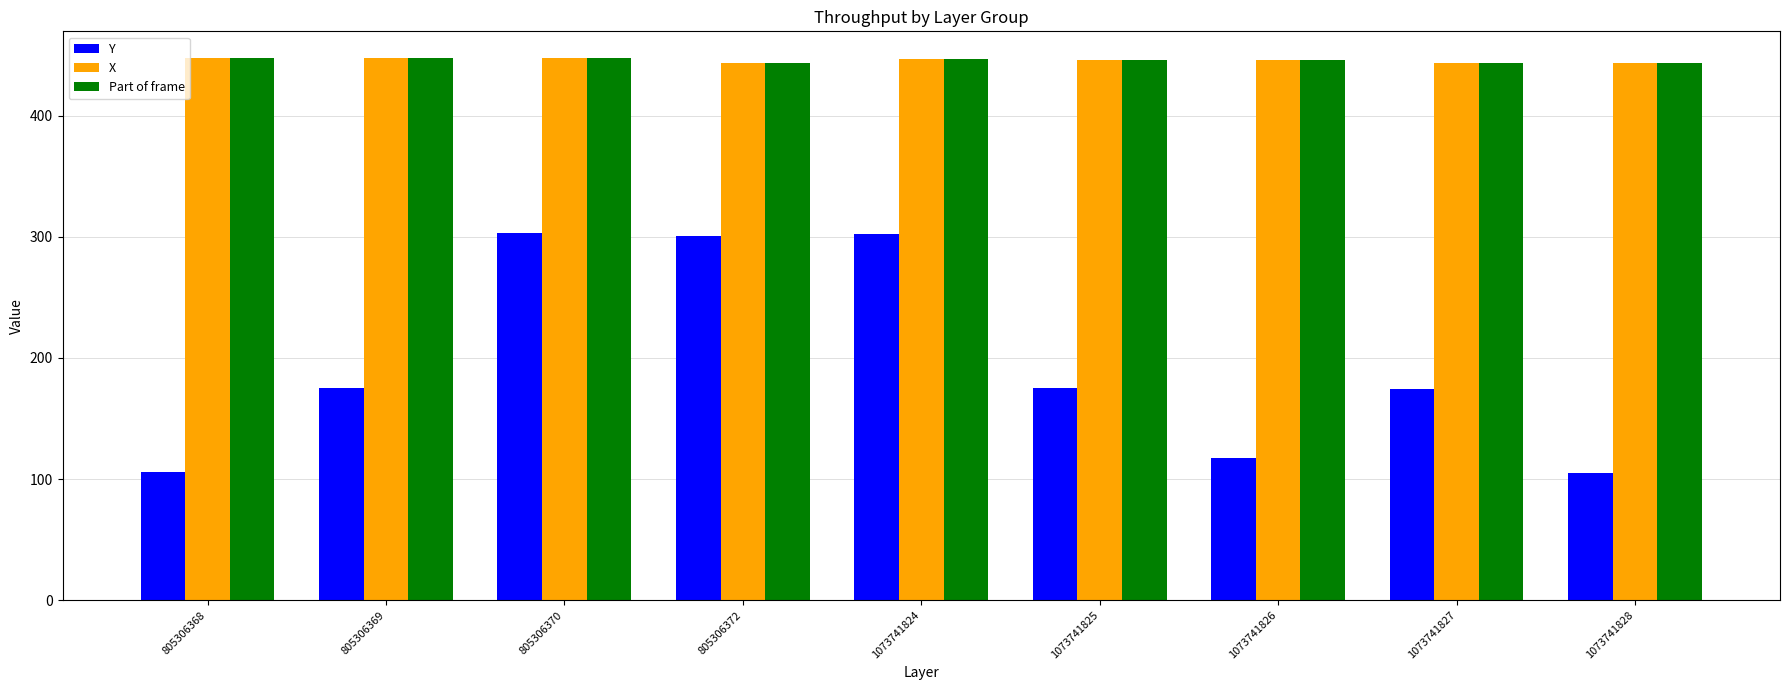

What is the greatest value displayed?

447.5